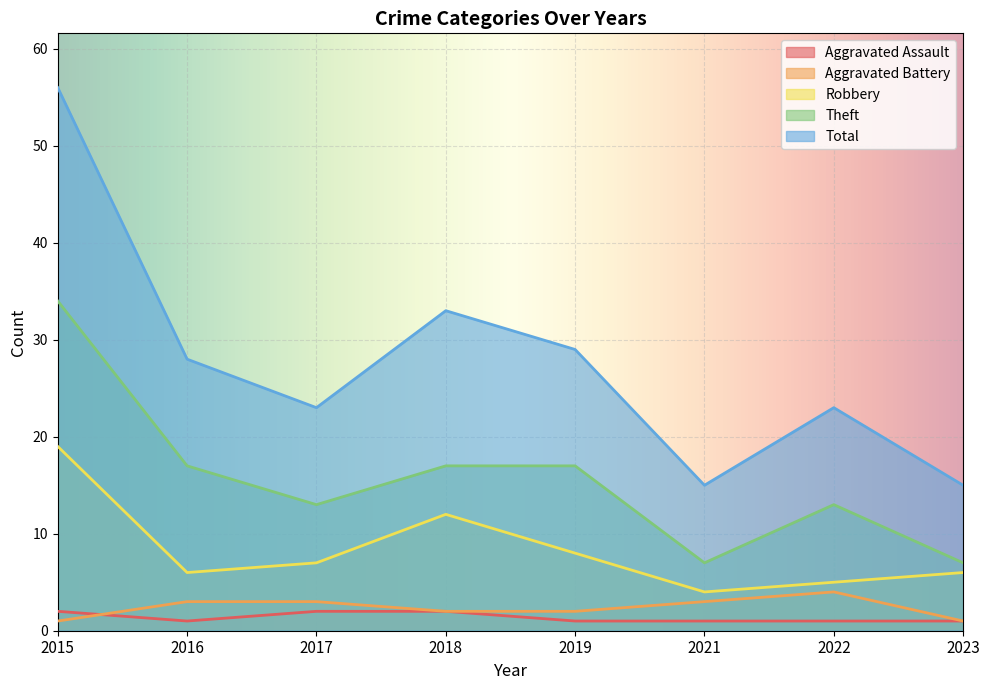

What are all the series names shown in the legend?

Aggravated Assault, Aggravated Battery, Robbery, Theft, Total